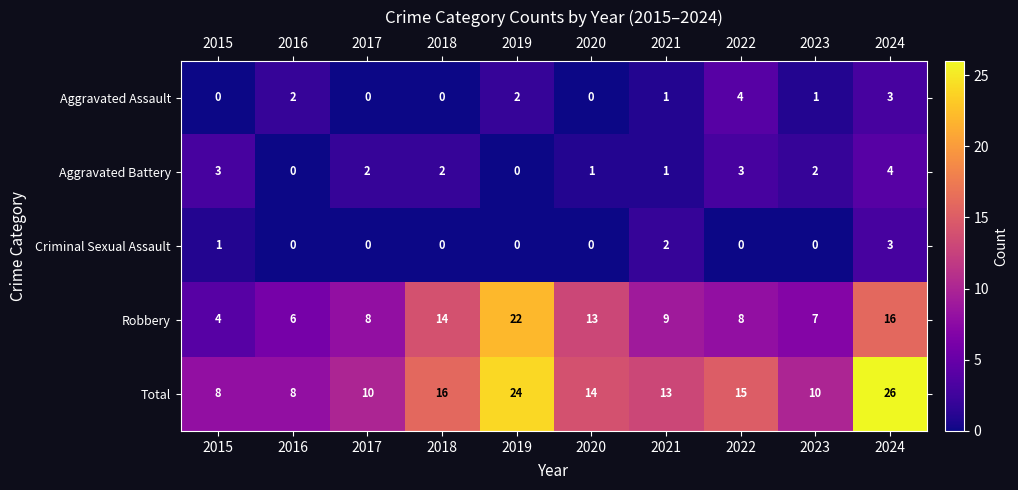

How many Criminal Sexual Assault values are between 0 and 1?

8